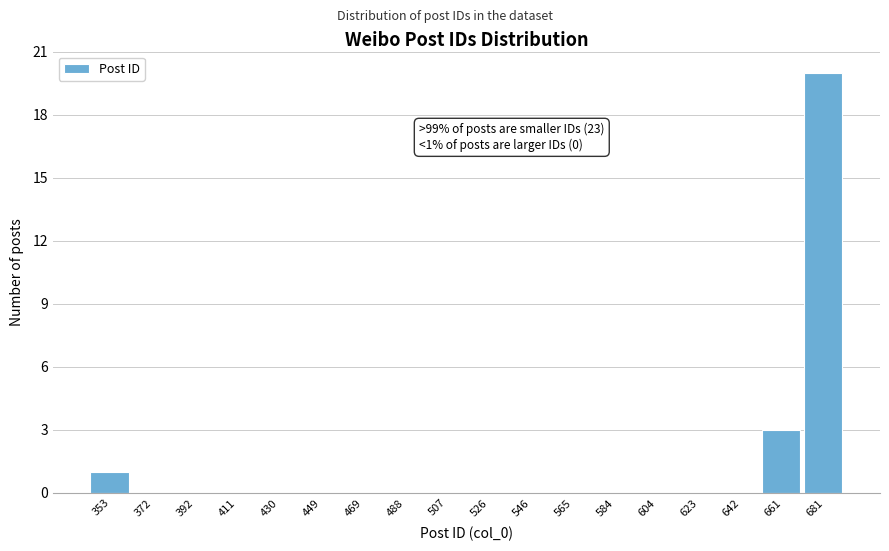

Reading right to left, transcribe all the data shown in this chart.

681=20	661=3	642=0	623=0	604=0	584=0	565=0	546=0	526=0	507=0	488=0	469=0	449=0	430=0	411=0	392=0	372=0	353=1